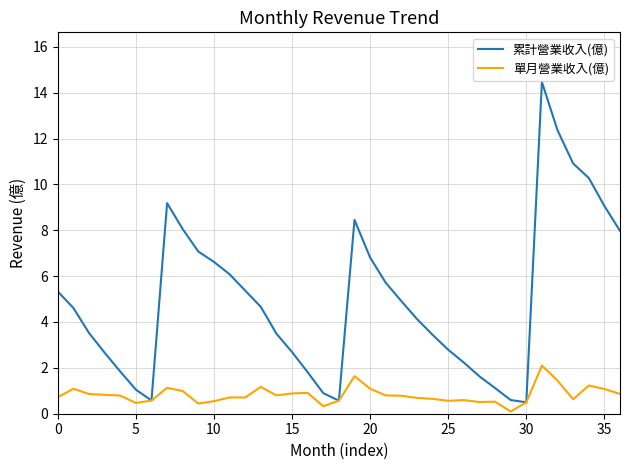

Which series has the largest total across all categories?

累計營業收入(億)